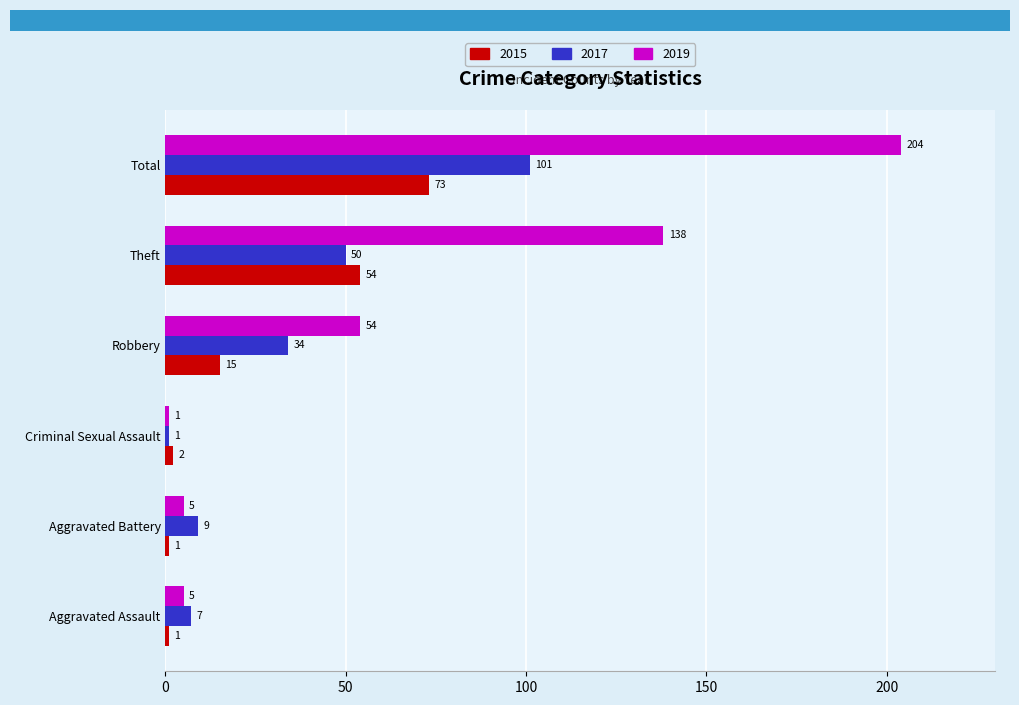

What are all the series names shown in the legend?

2015, 2017, 2019